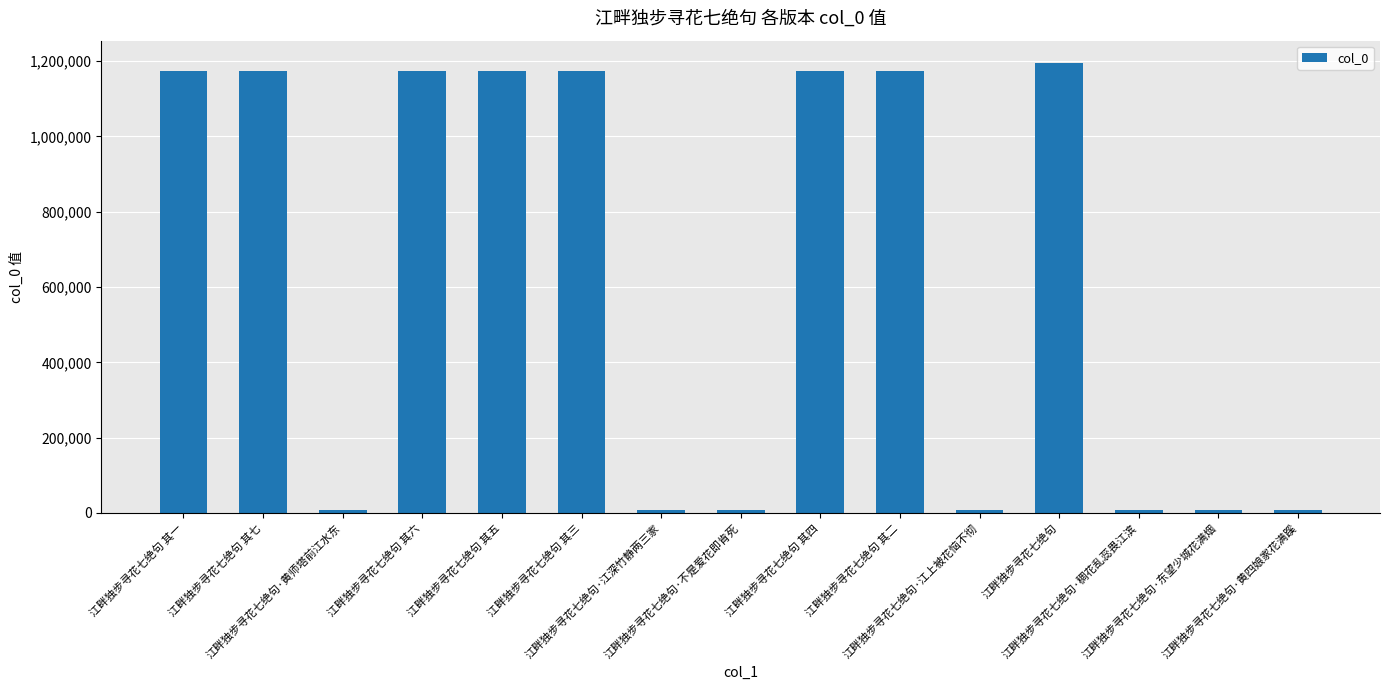

What is the difference between the maximum and minimum values?

1186465